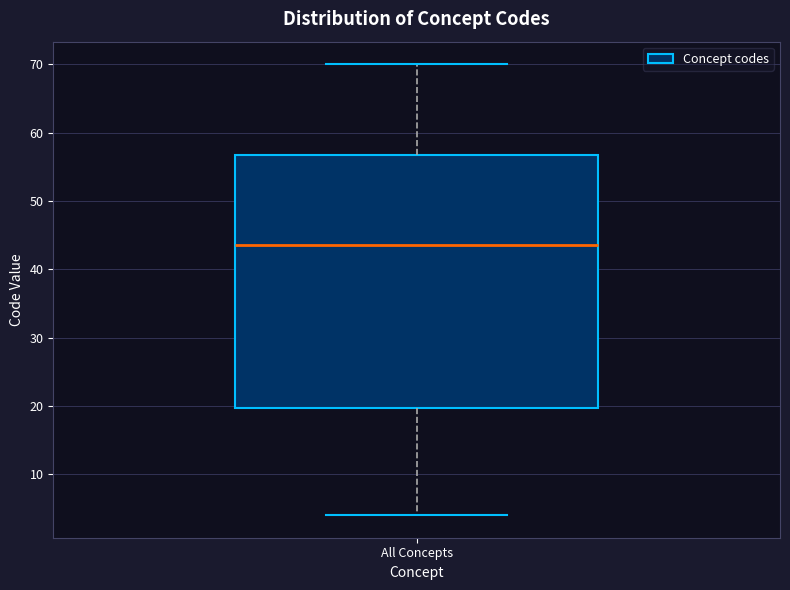

Read this box plot against the y-axis: the position of the median line, the range covered by the box, and the ends of both whiskers. The values are not printed on the chart, so give them approximately, as read against the axis.

median 44, box 20 to 57, whiskers 4 to 70